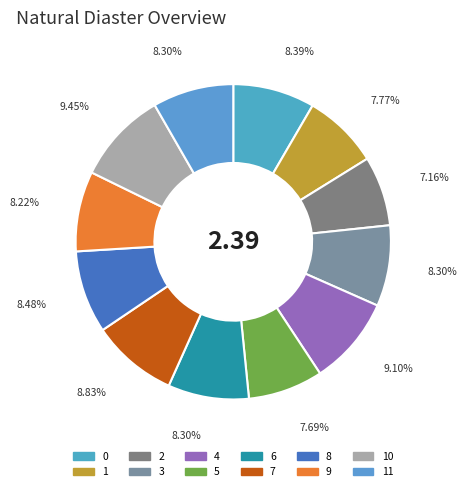

Count the number of slices in the pie.

12